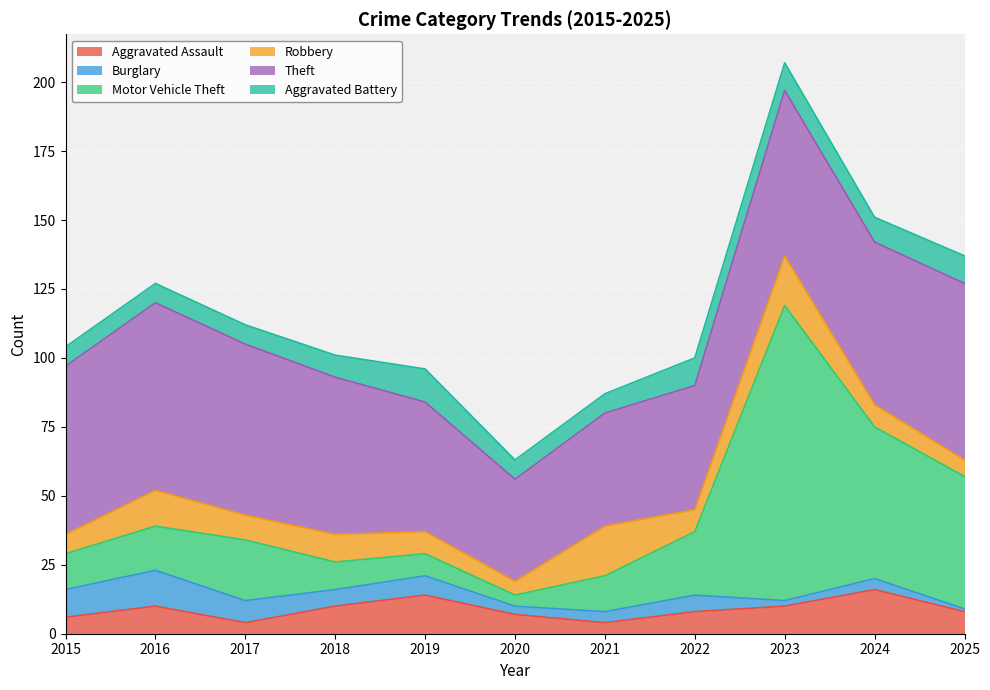

List the series in order of their peak value, lowest first.

Aggravated Battery, Burglary, Aggravated Assault, Robbery, Theft, Motor Vehicle Theft